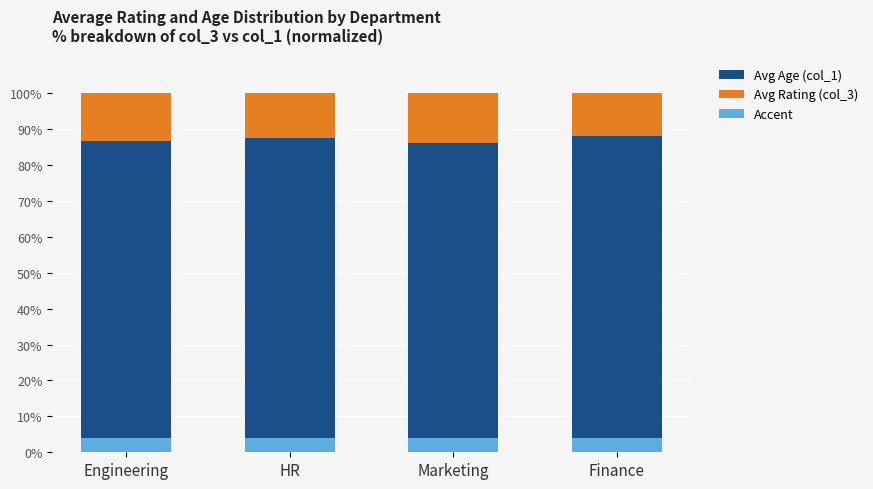

At how many categories does at least one series exceed 55?

4